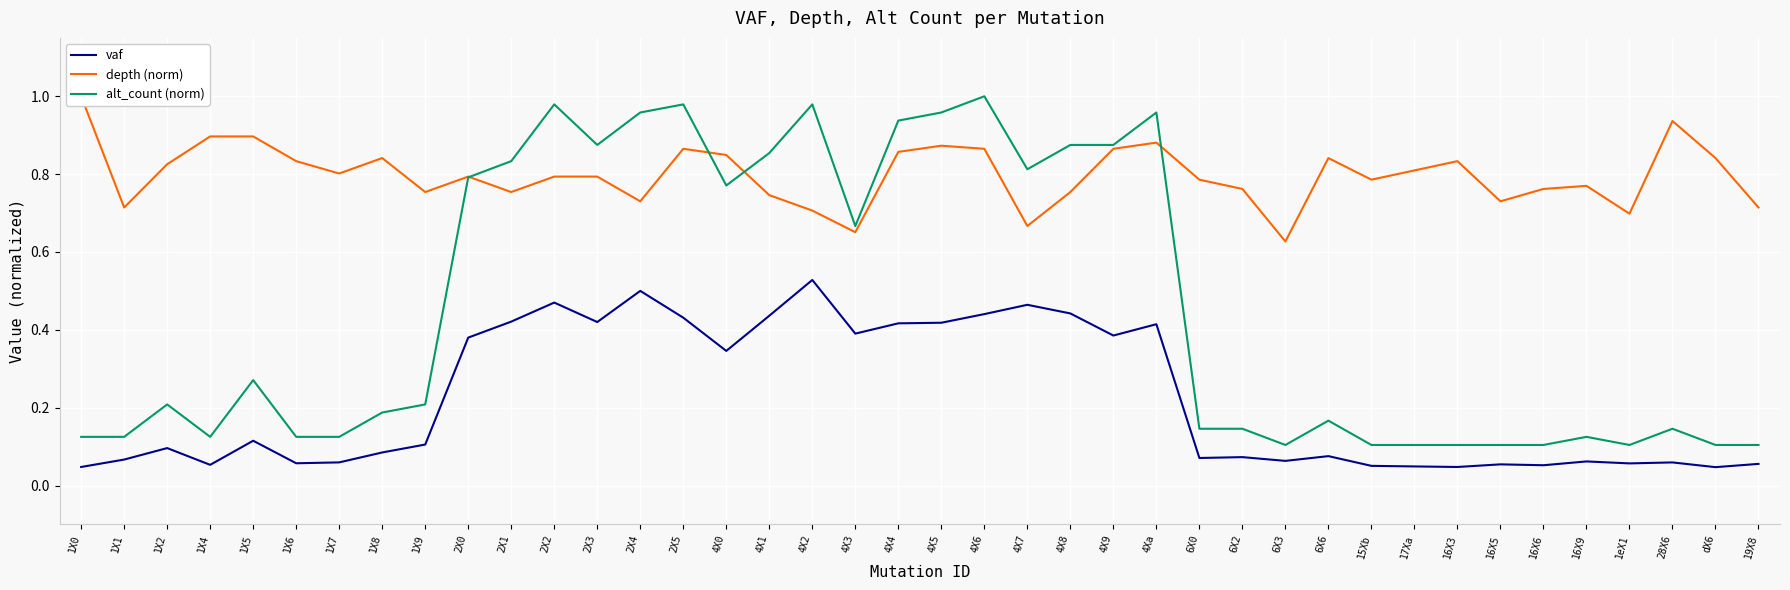

What is the average value of the depth (norm) series?

0.8